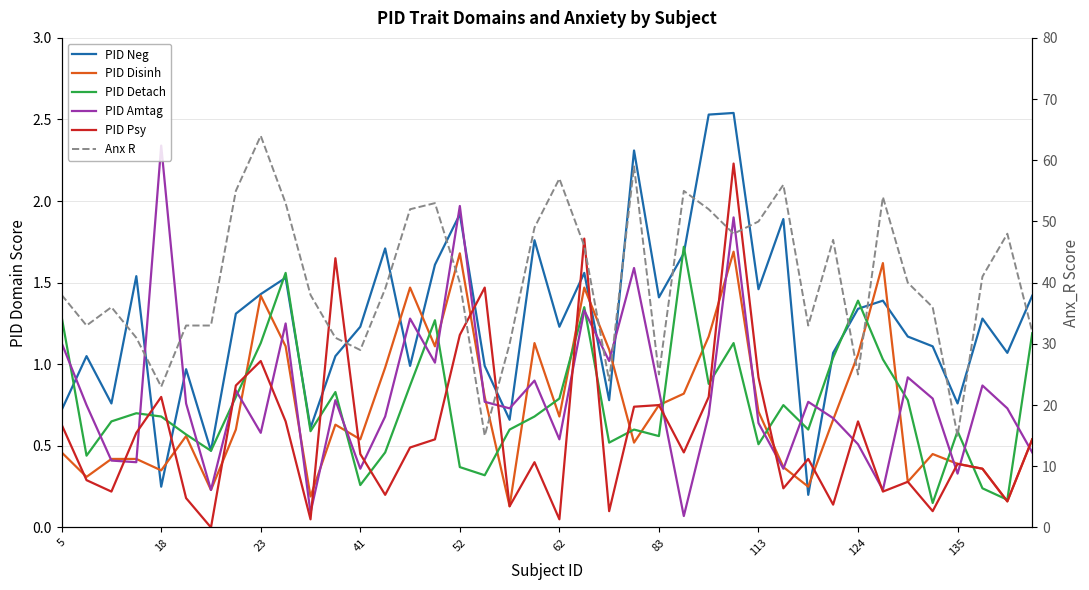

At how many categories does at least one series exceed 22?

38